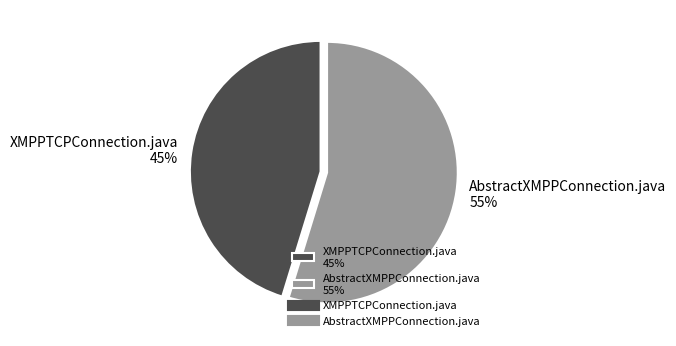

How many segments does this pie chart have?

2